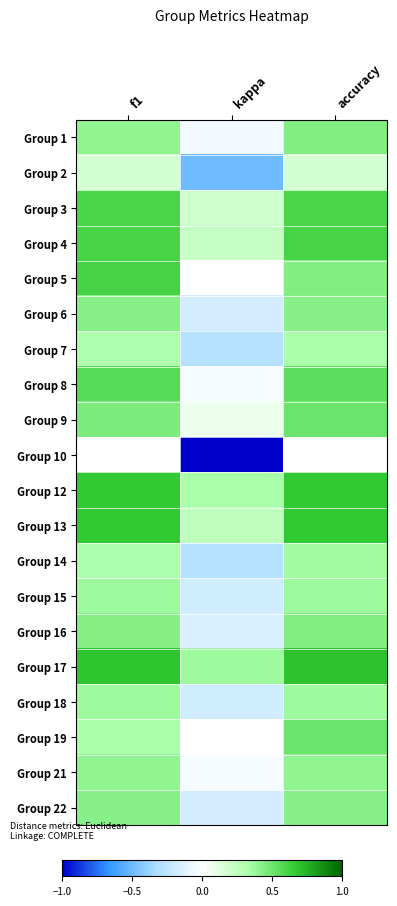

How many series are shown in this chart?

20